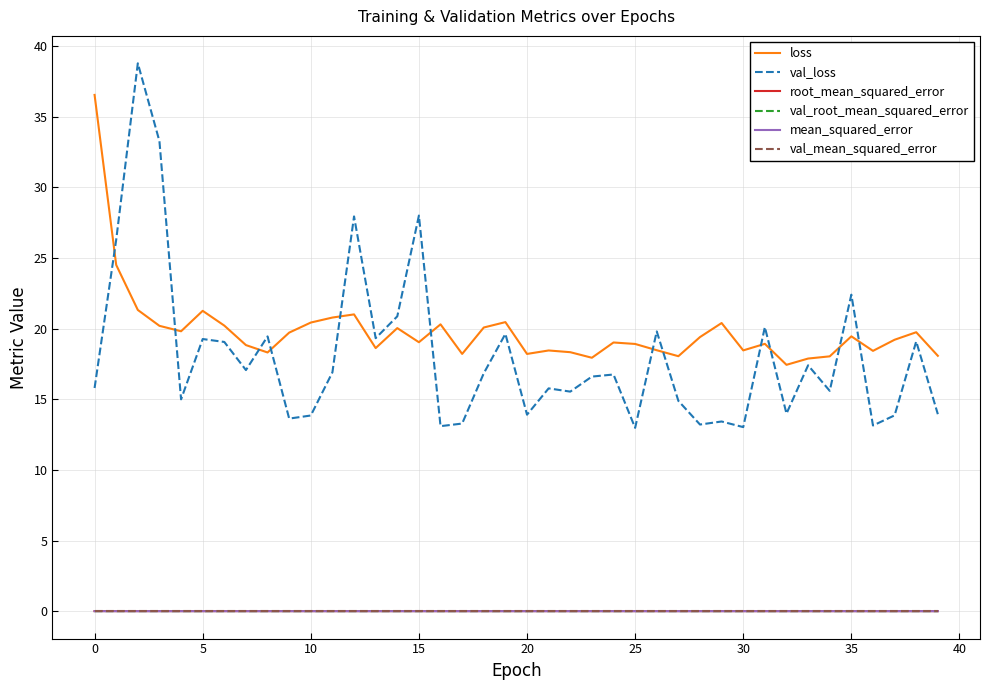

How many distinct data groups are displayed?

6